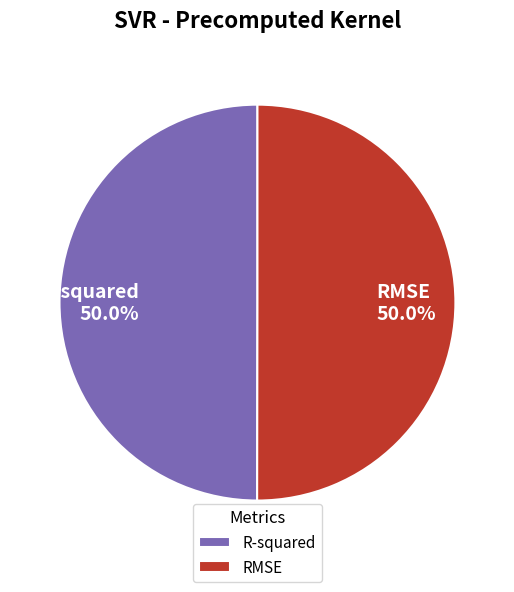

What percentage do RMSE and R-squared together represent?

100.0%